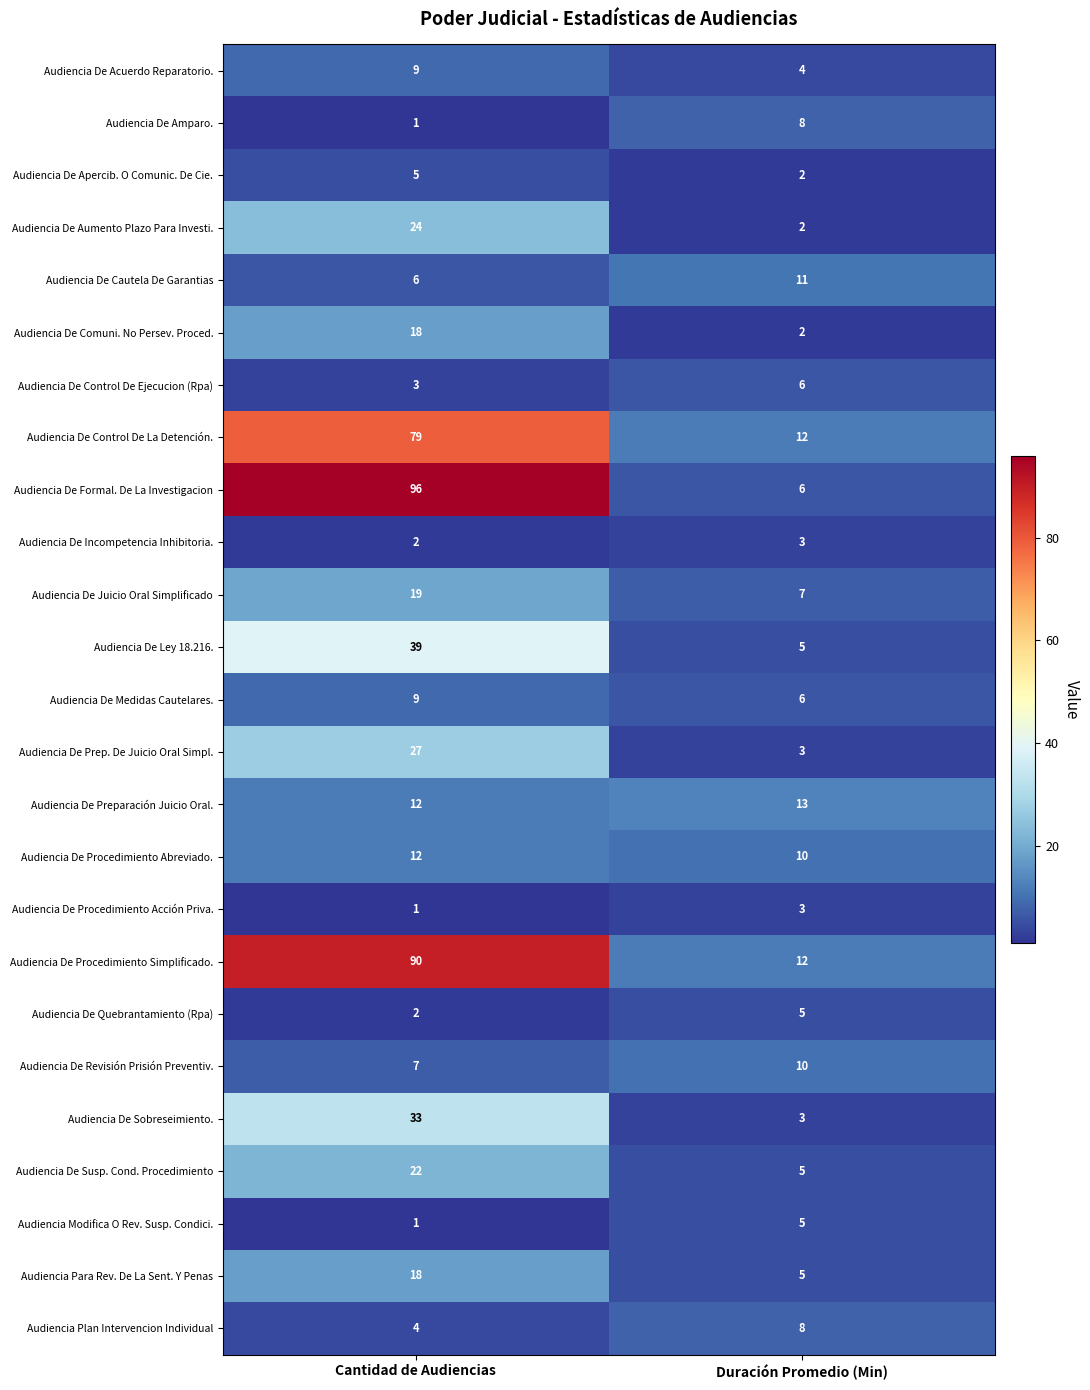

What is the difference between the highest and lowest values at Cantidad de Audiencias?

95